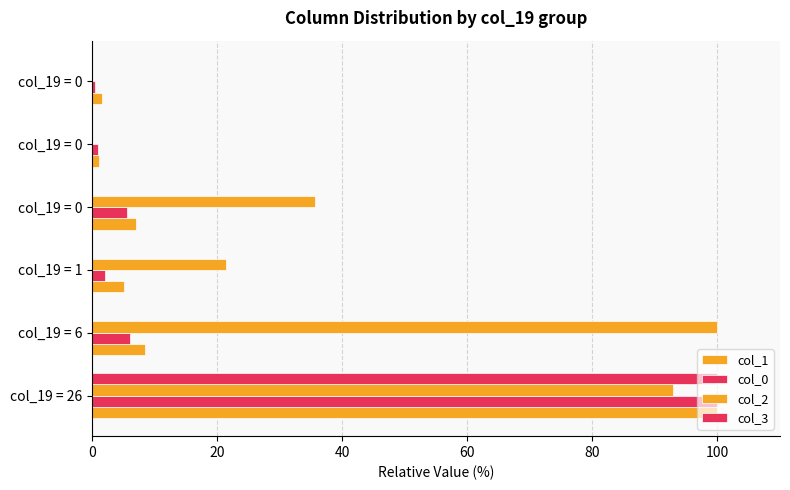

What is the difference between the maximum and minimum values in the col_0 series?

99.5